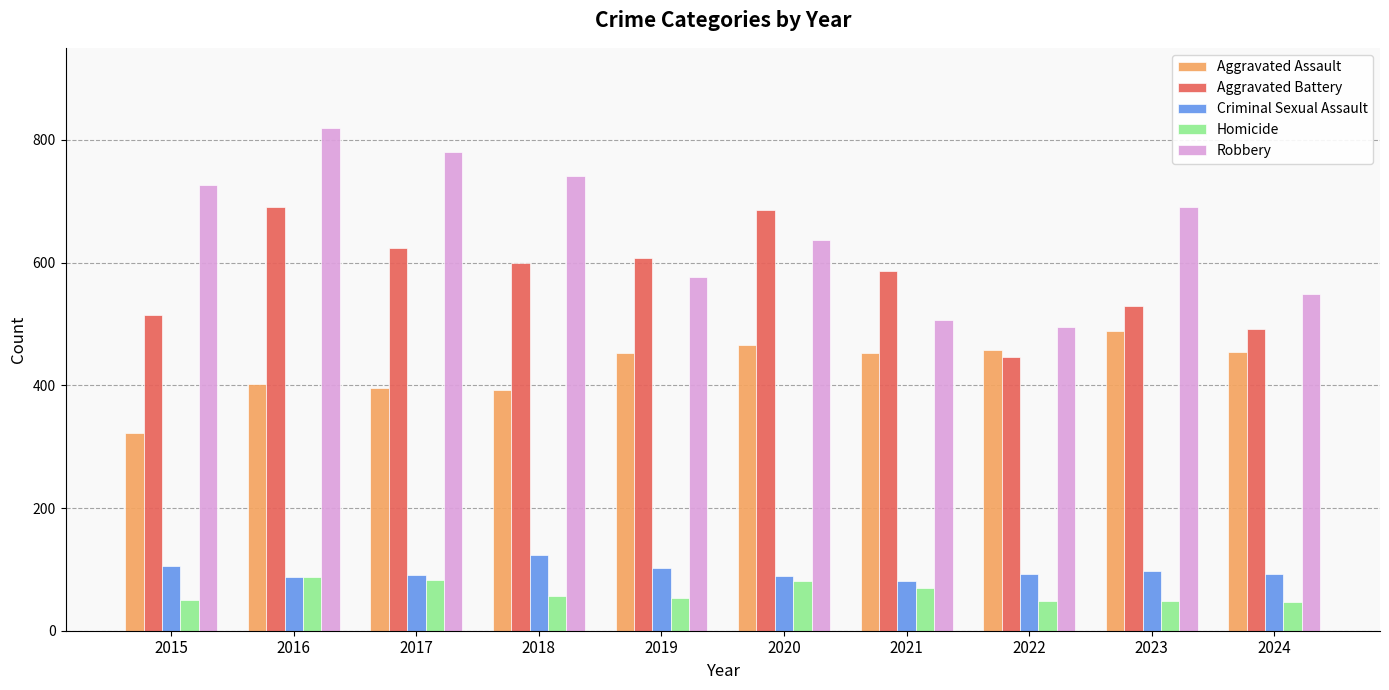

How many distinct data groups are displayed?

5